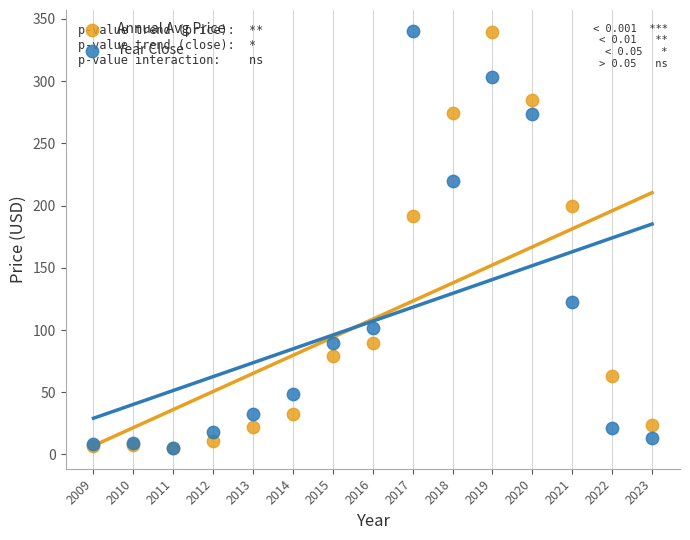

Across all series, what Y value is closest to 172?

191.4